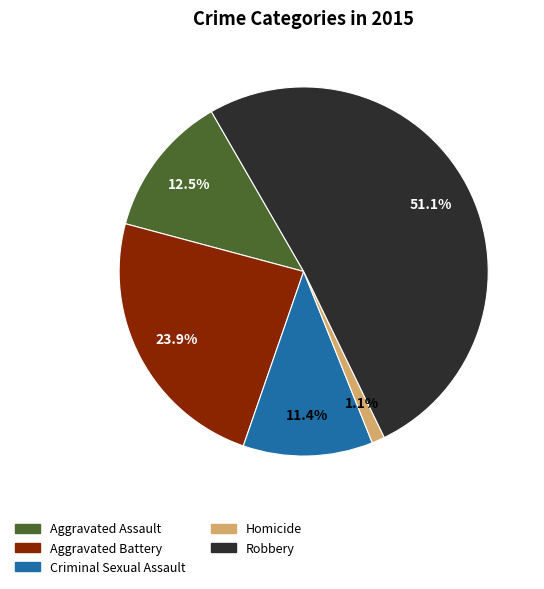

What percentage is the Criminal Sexual Assault slice, to the nearest percent?

11%